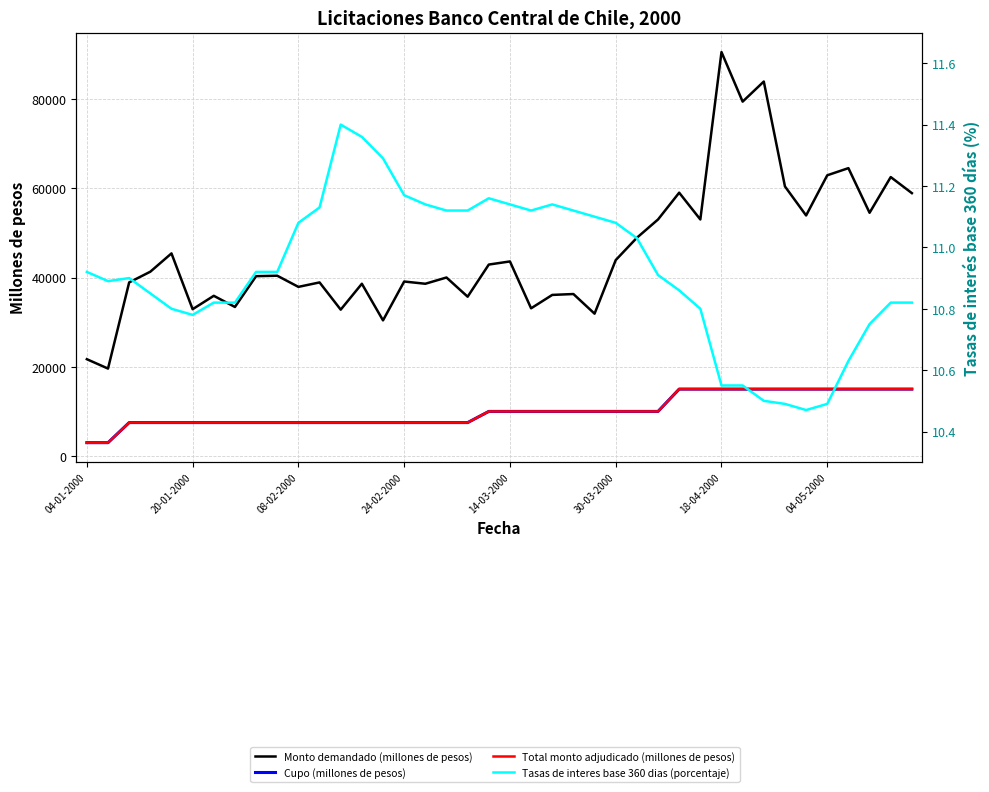

Which series has the largest total across all categories?

Monto demandado (millones de pesos)